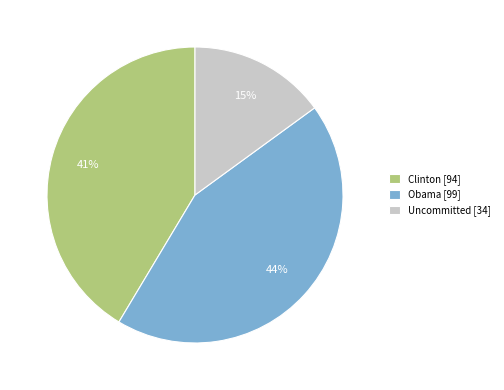

How many segments does this pie chart have?

3